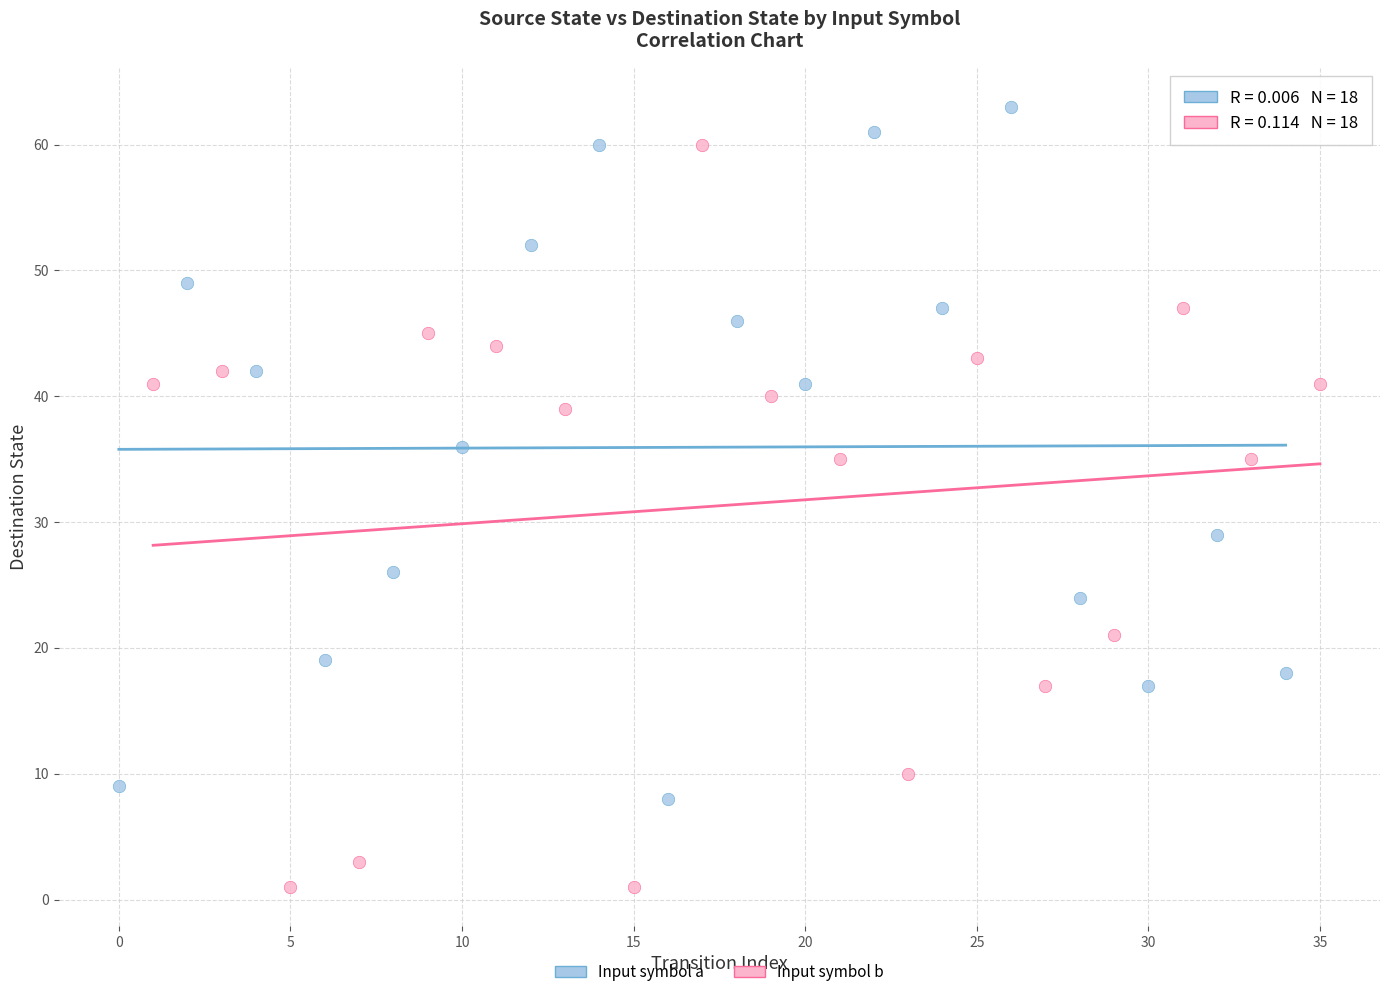

Which series reaches the maximum Y coordinate?

Input symbol a